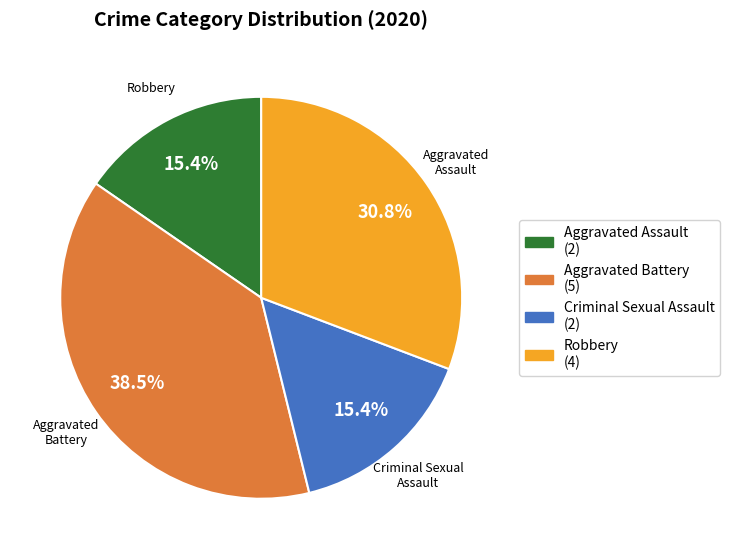

Combined, do Criminal Sexual Assault (2) and Aggravated Battery (5) account for over 50%?

Yes